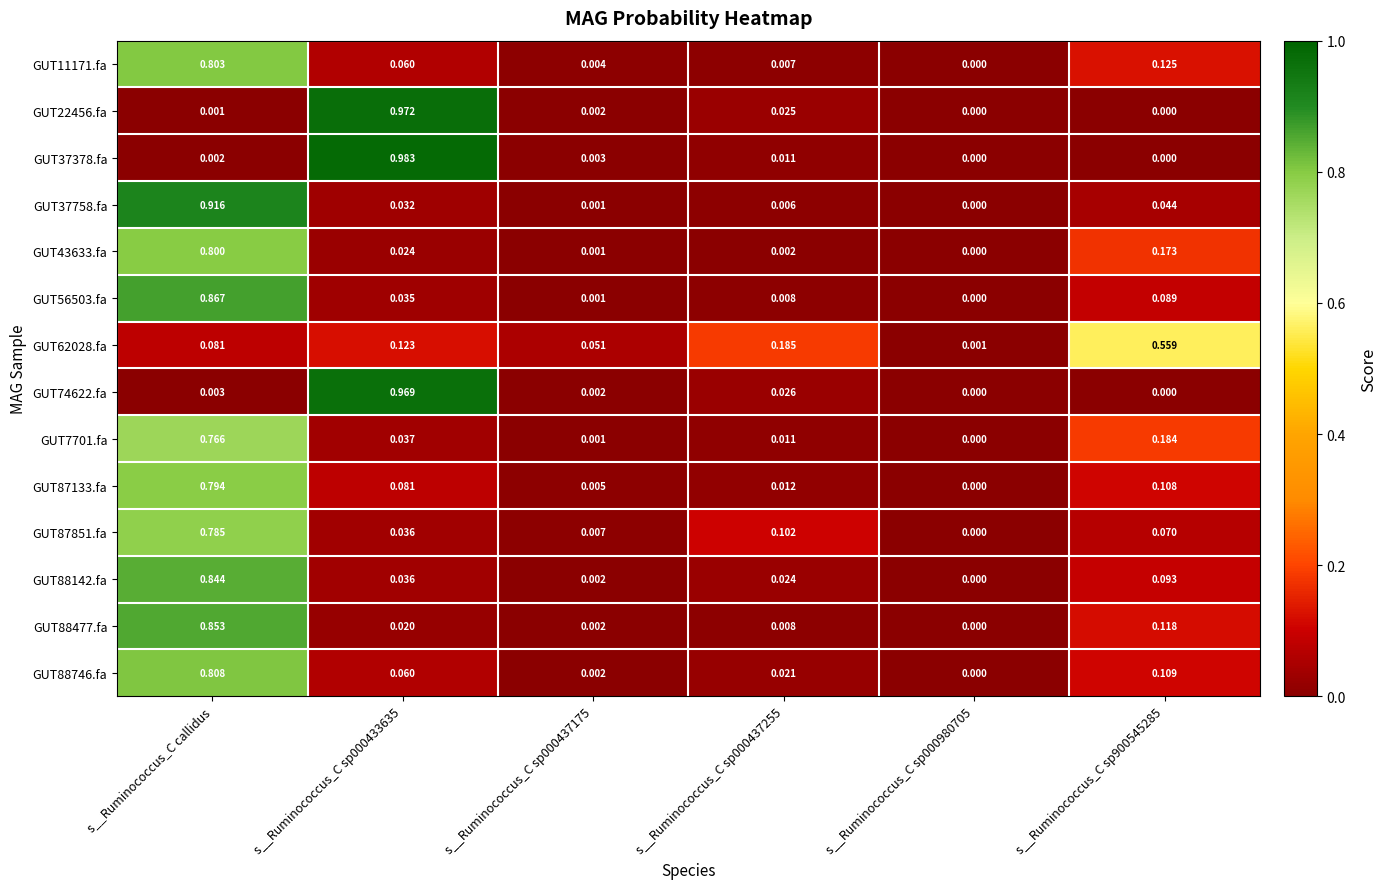

At which category is the sum across all series the highest?

s__Ruminococcus_C callidus